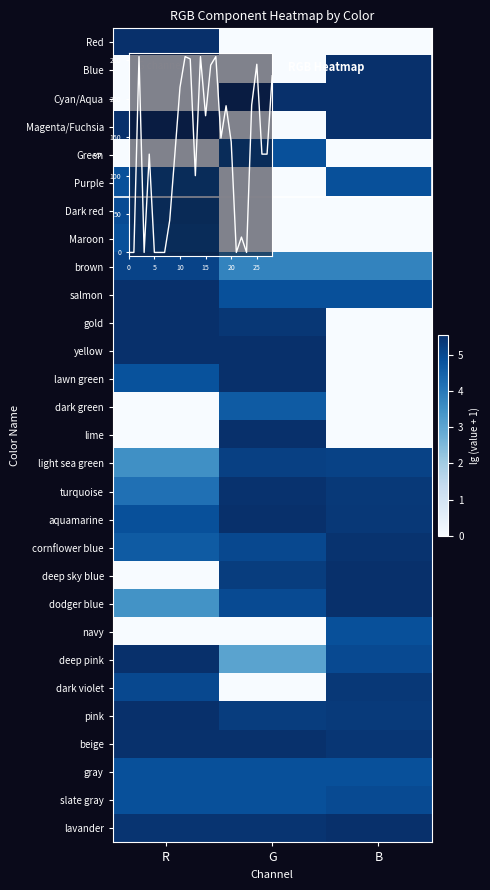

At how many categories does at least one series exceed 3?

3